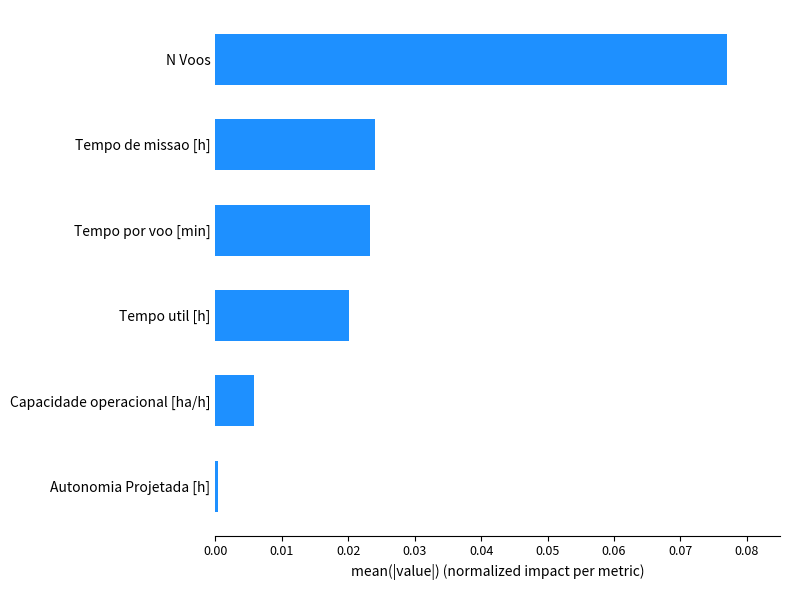

How many bars are there in total?

6